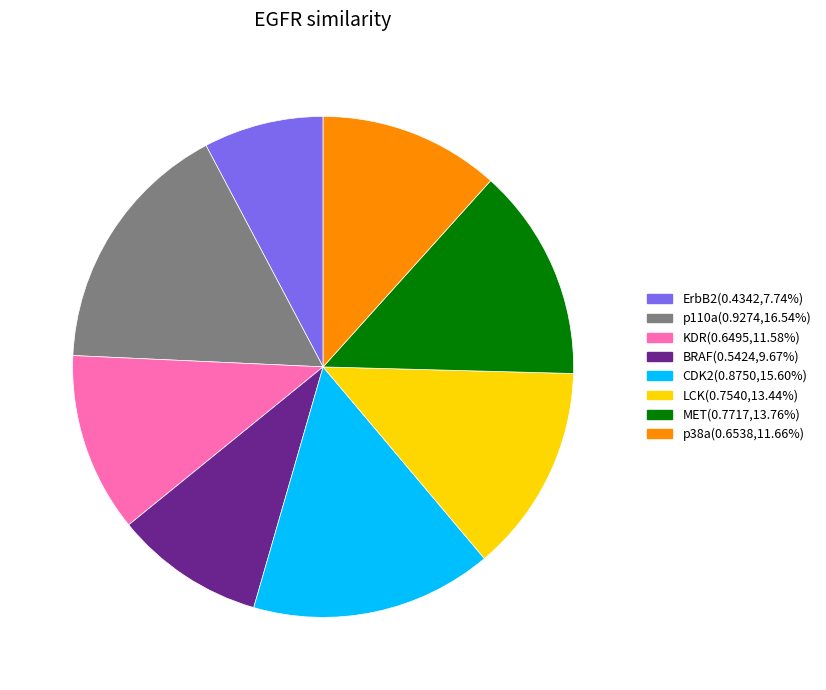

The p38a slice represents 12% of the pie. True or false?

True